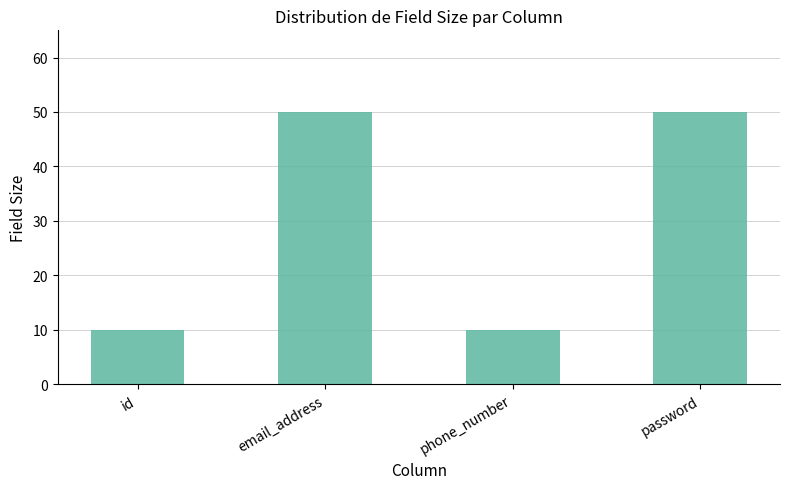

Is it true that the value at email_address is 50?

True